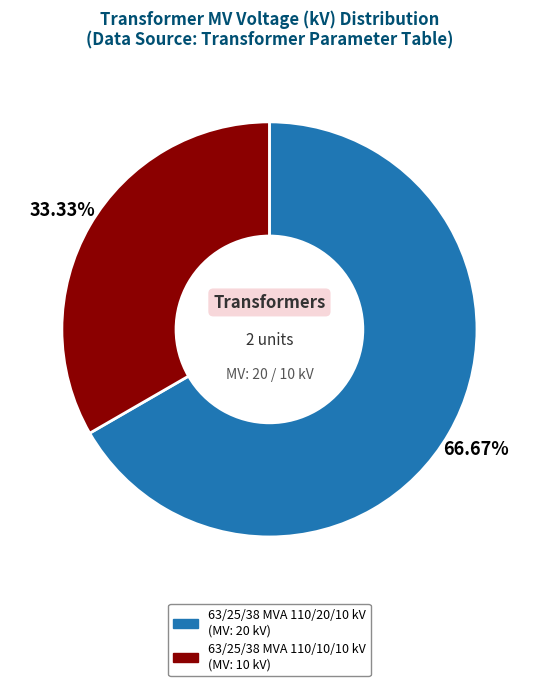

Approximately how many times larger is the value at 63/25/38 MVA 110/10/10 kV compared to 63/25/38 MVA 110/20/10 kV?

0.5